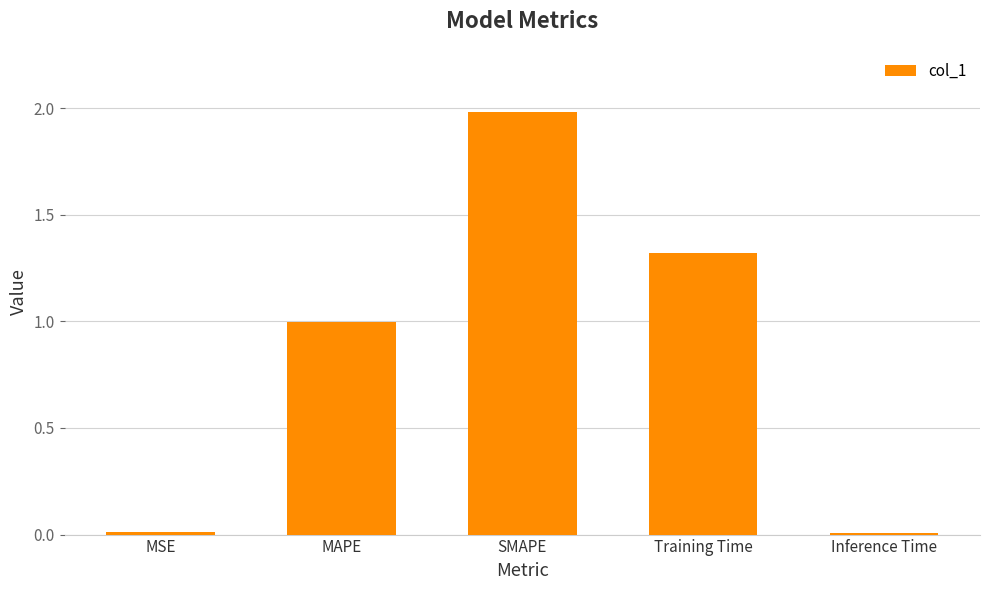

What value does the data have at SMAPE?

2.0